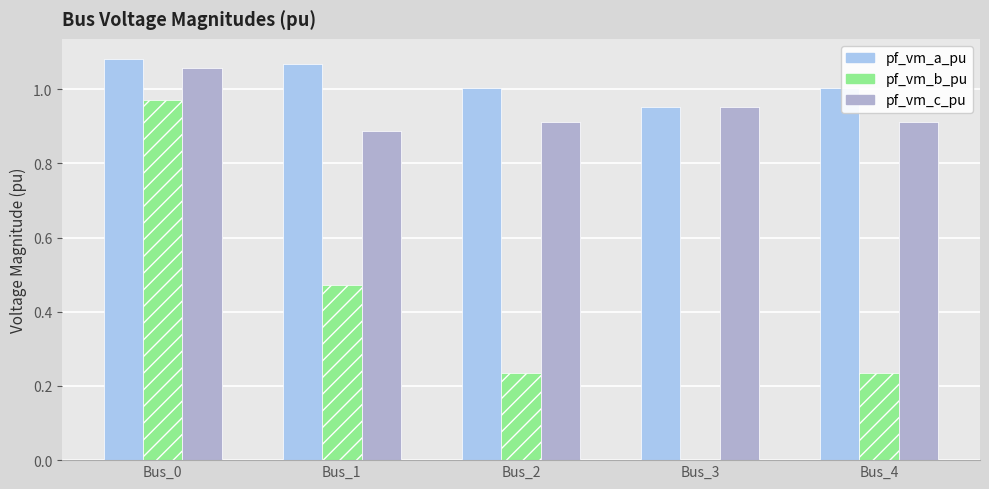

What is the value of the pf_vm_b_pu bar at the 2nd from the left?

0.5